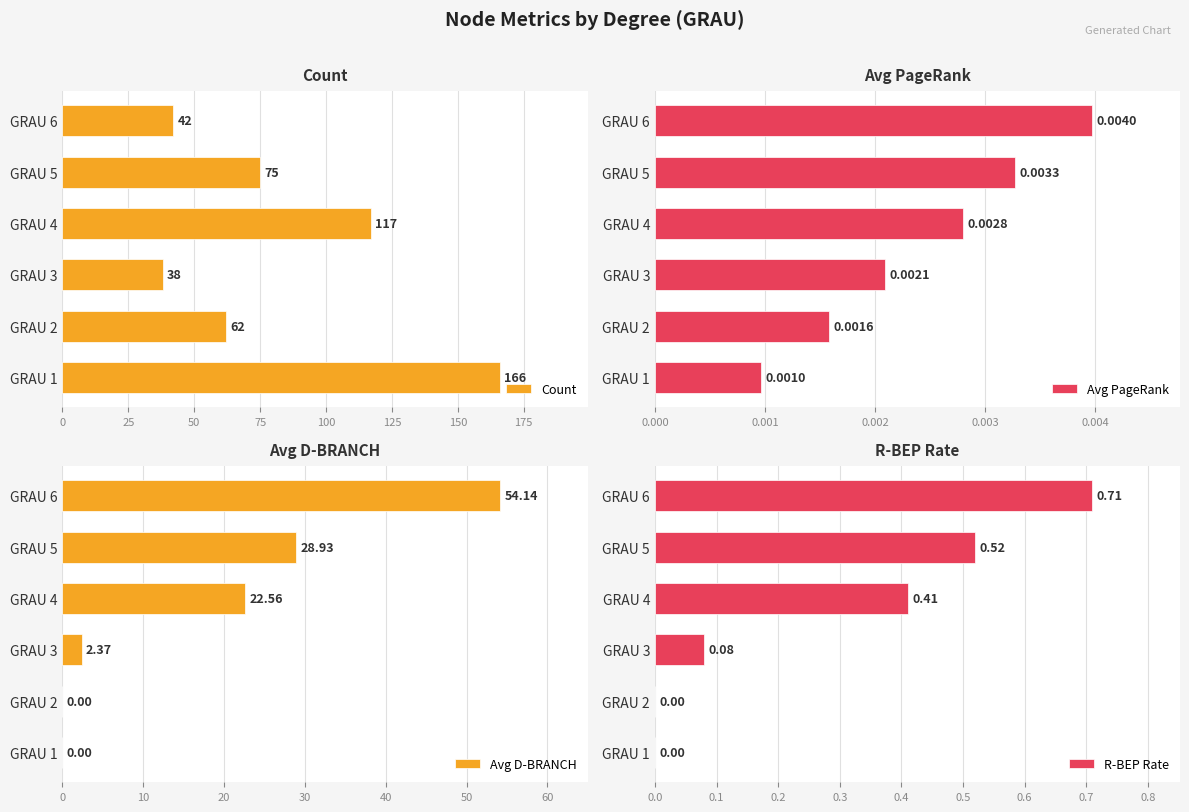

What is the value of the Avg D-BRANCH bar at the 3rd from the left?

2.4